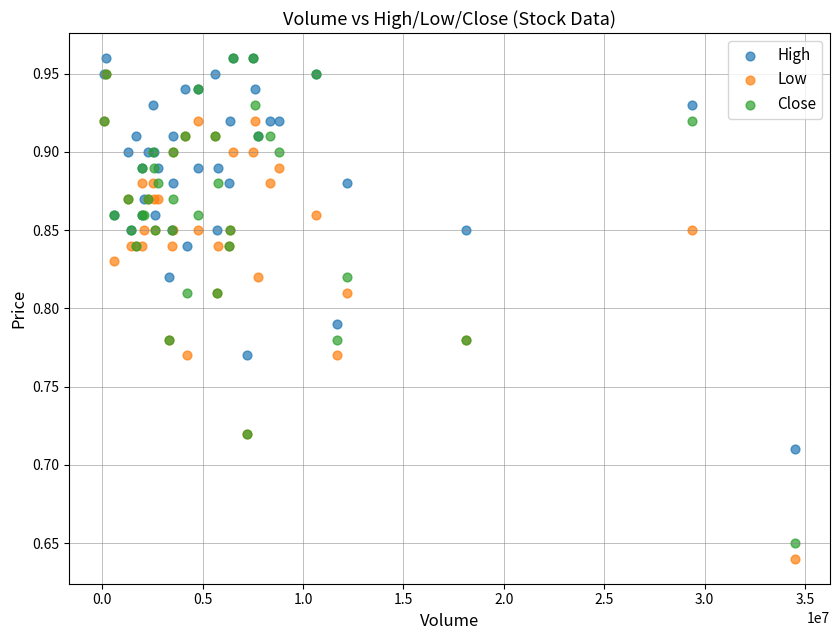

What are all the series names shown in the legend?

High, Low, Close